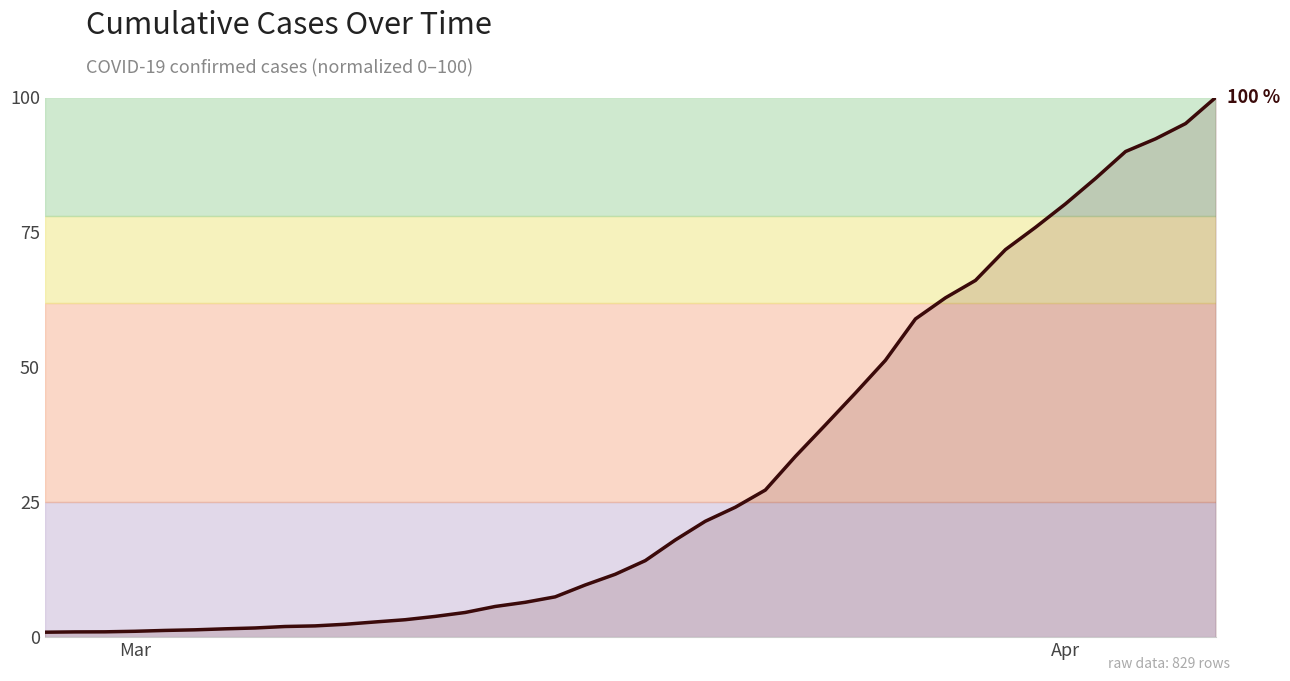

What is the label of the 14th point from the left?

2020-03-11